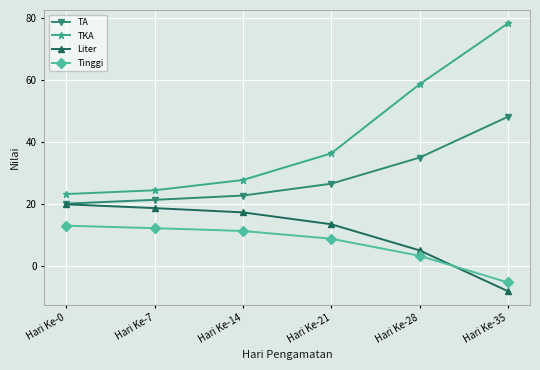

True or false: TA has more than 2 interior local peaks.

False